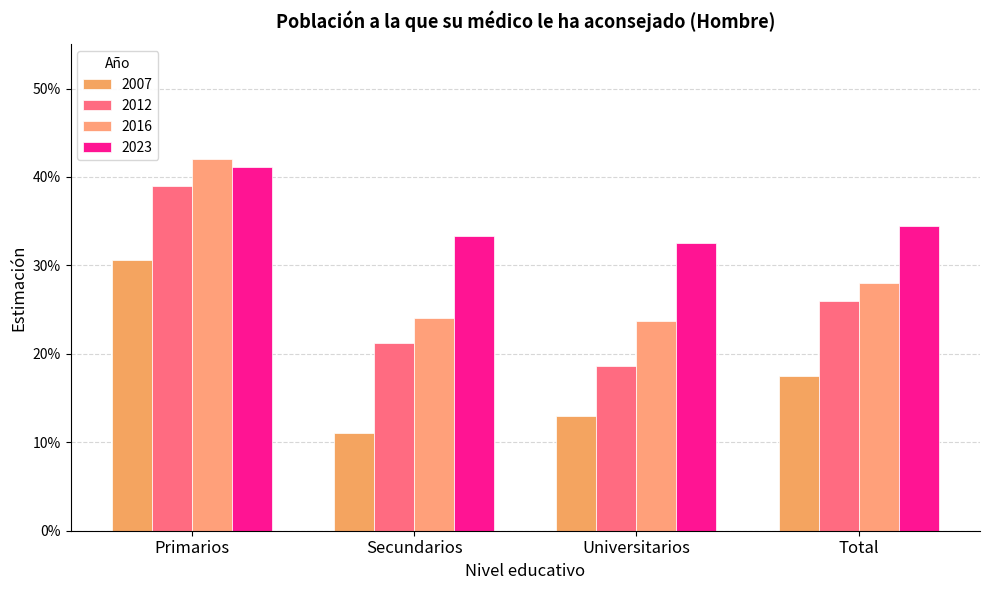

What is the sum of the 2016 values at Secundarios and Total?

0.5